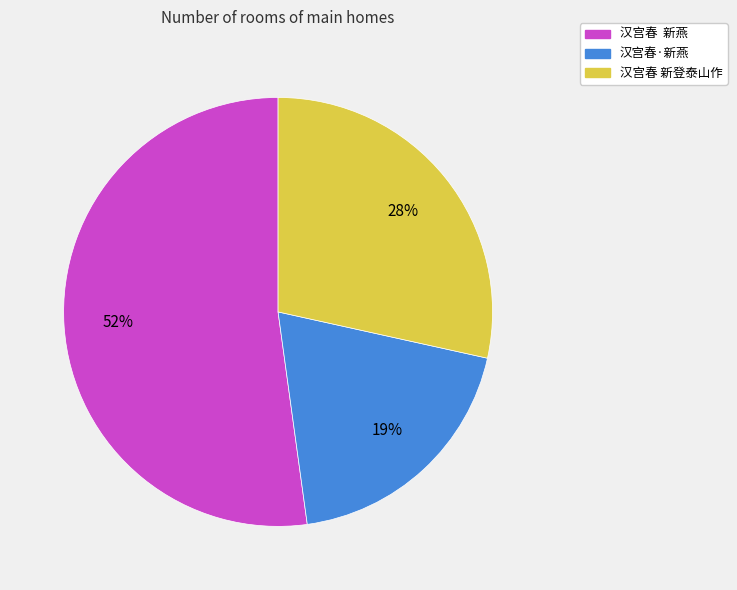

To the nearest percent, what percentage of the pie is 汉宫春·新燕?

19%